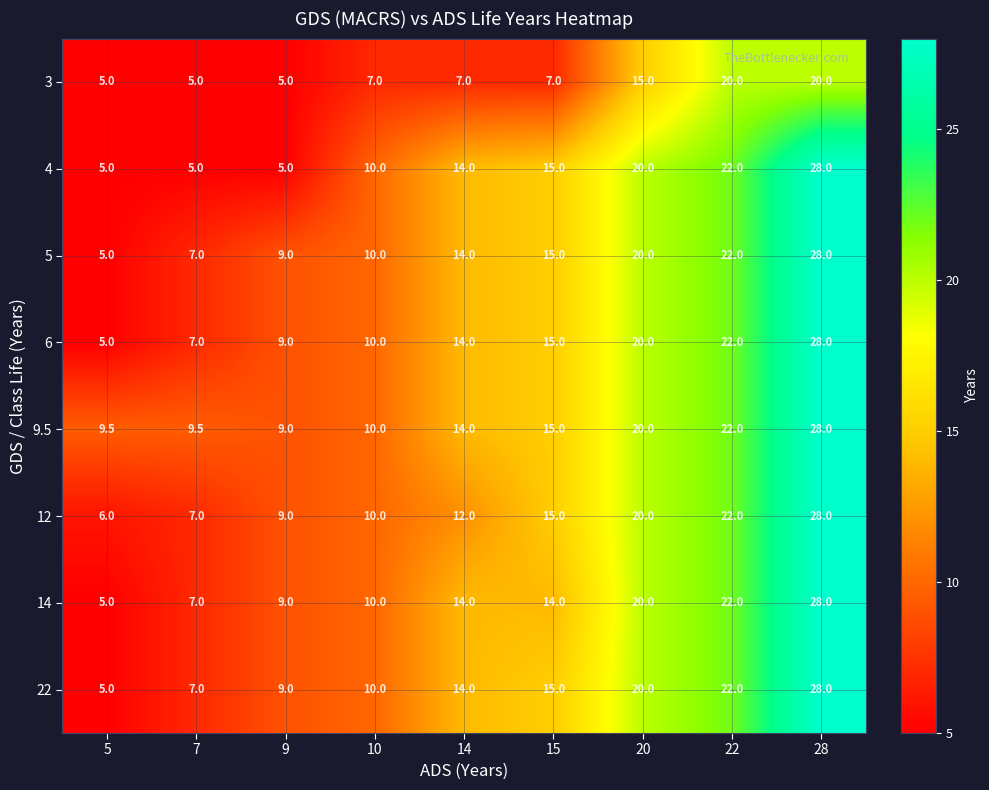

What is the sum of the 14 values at 15 and 5?

19.0